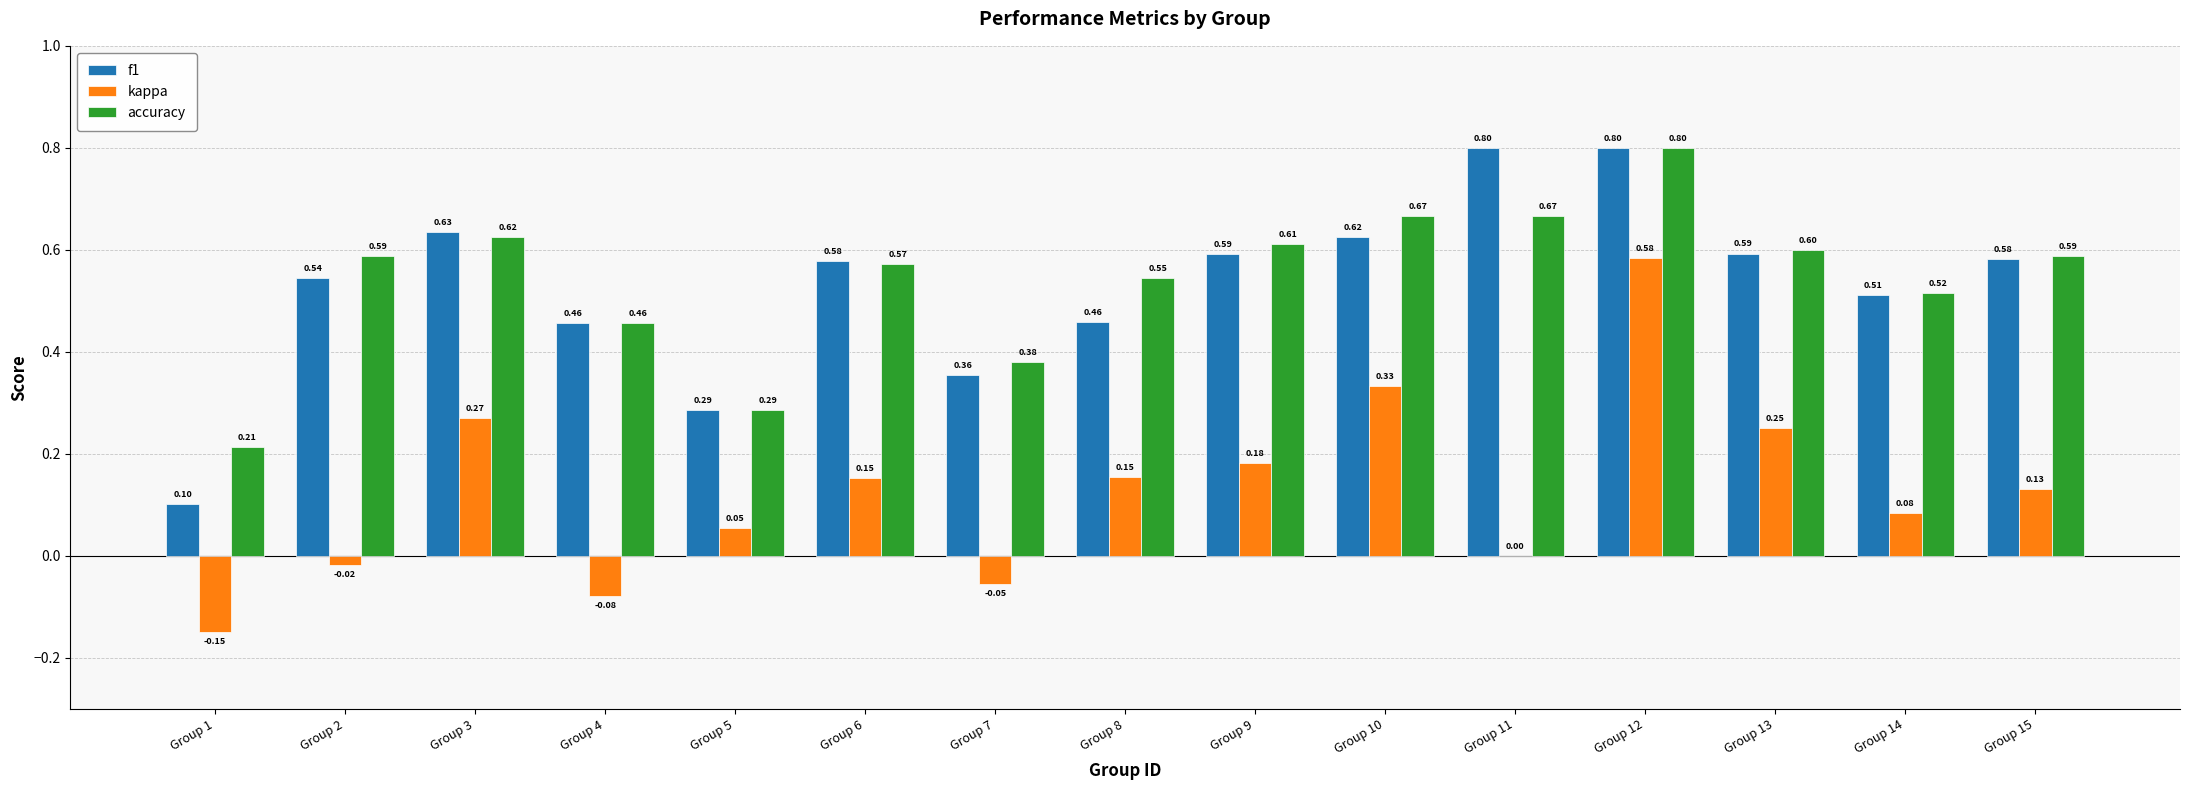

At which category is the sum across all series the highest?

Group 12